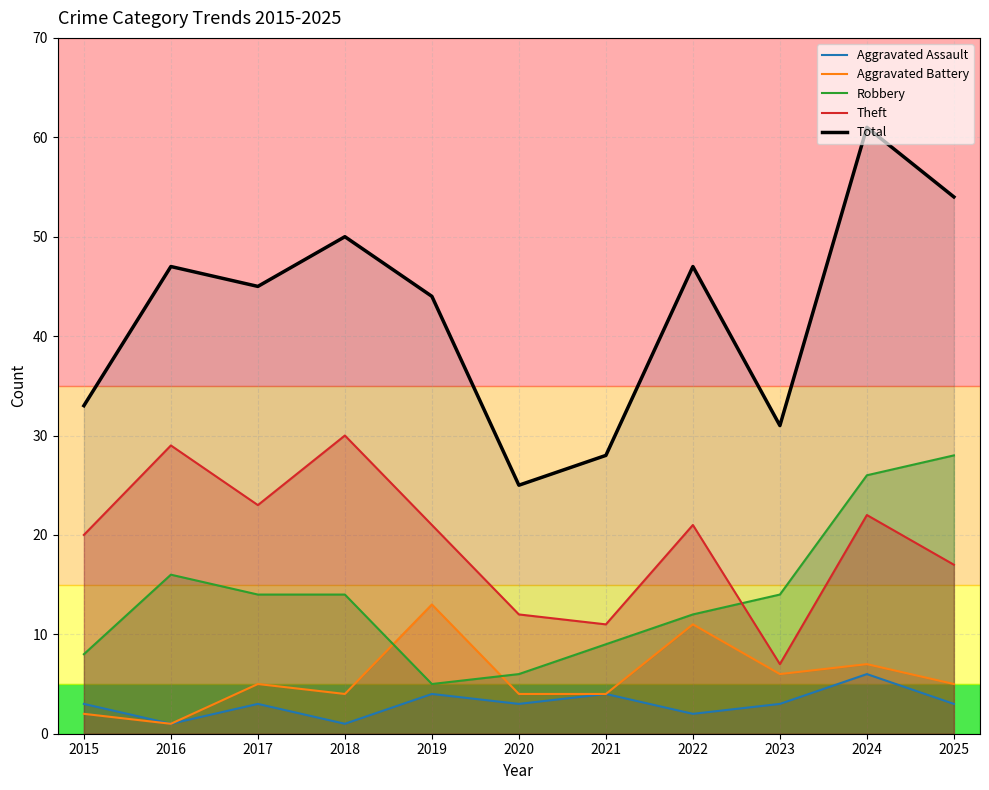

True or false: Total and Aggravated Battery cross at least once.

False